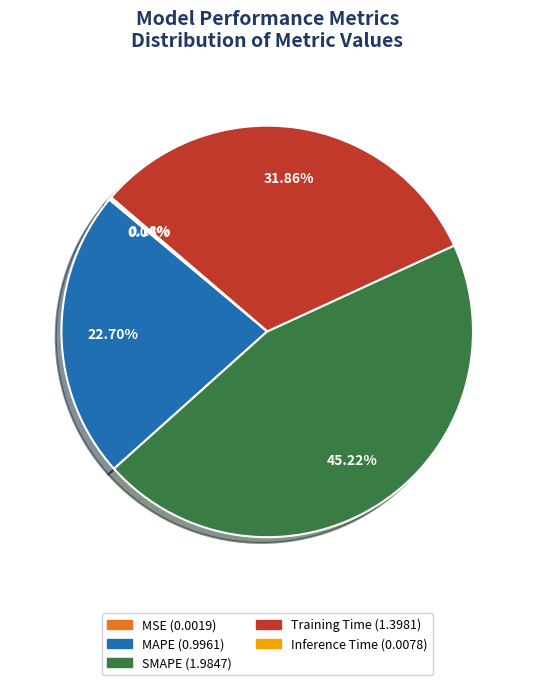

Does SMAPE account for over 50% of the chart?

No